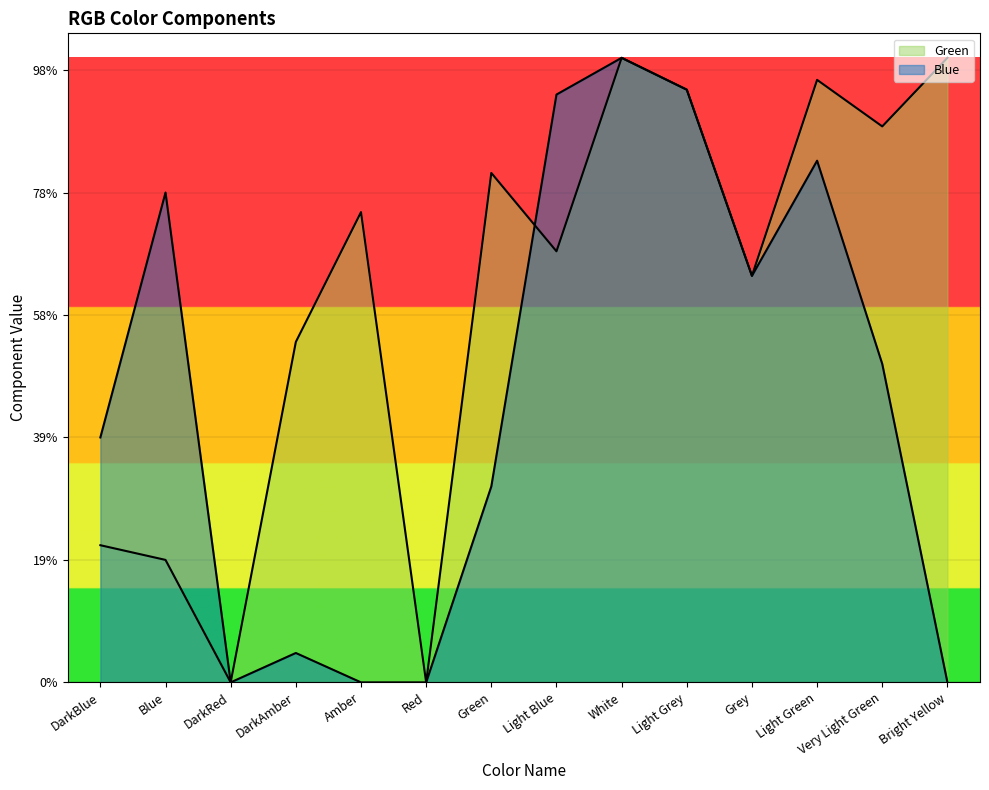

Where is Green nearest to the value 127?

DarkAmber